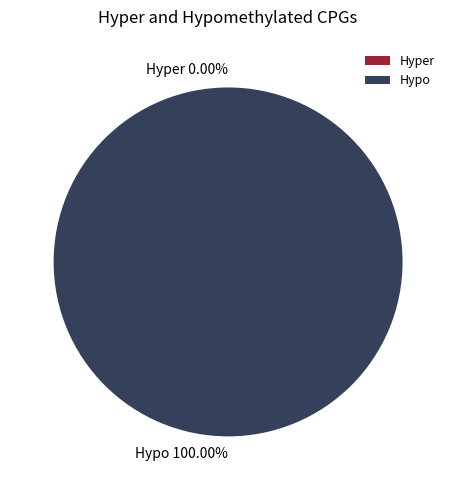

How many segments does this pie chart have?

2